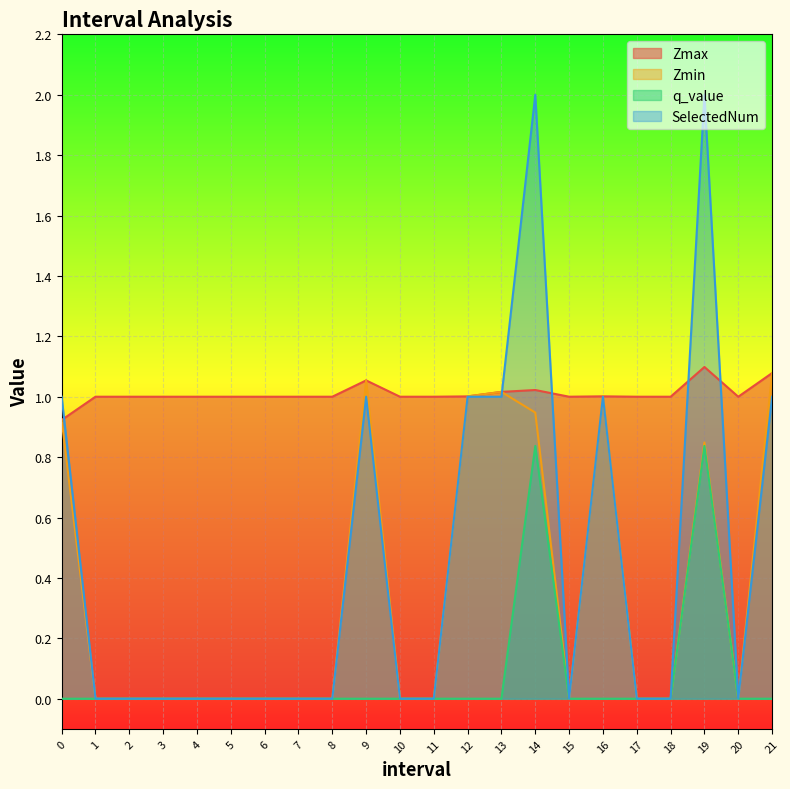

Reading left to right, transcribe all the data shown in this chart.

Zmax: 0.0=0.9	1.0=1.0	2.0=1.0	3.0=1.0	4.0=1.0	5.0=1.0	6.0=1.0	7.0=1.0	8.0=1.0	9.0=1.1	10.0=1.0	11.0=1.0	12.0=1.0	13.0=1.0	14.0=1.0	15.0=1.0	16.0=1.0	17.0=1.0	18.0=1.0	19.0=1.1	20.0=1.0	21.0=1.1
Zmin: 0.0=0.9	1.0=0.0	2.0=0.0	3.0=0.0	4.0=0.0	5.0=0.0	6.0=0.0	7.0=0.0	8.0=0.0	9.0=1.1	10.0=0.0	11.0=0.0	12.0=1.0	13.0=1.0	14.0=0.9	15.0=0.0	16.0=1.0	17.0=0.0	18.0=0.0	19.0=0.8	20.0=0.0	21.0=1.1
q_value: 0.0=-0.0	1.0=0.0	2.0=0.0	3.0=0.0	4.0=0.0	5.0=0.0	6.0=0.0	7.0=0.0	8.0=0.0	9.0=-0.0	10.0=0.0	11.0=0.0	12.0=-0.0	13.0=-0.0	14.0=0.8	15.0=0.0	16.0=-0.0	17.0=0.0	18.0=0.0	19.0=0.8	20.0=0.0	21.0=-0.0
SelectedNum: 0.0=1.0	1.0=0.0	2.0=0.0	3.0=0.0	4.0=0.0	5.0=0.0	6.0=0.0	7.0=0.0	8.0=0.0	9.0=1.0	10.0=0.0	11.0=0.0	12.0=1.0	13.0=1.0	14.0=2.0	15.0=0.0	16.0=1.0	17.0=0.0	18.0=0.0	19.0=2.0	20.0=0.0	21.0=1.0